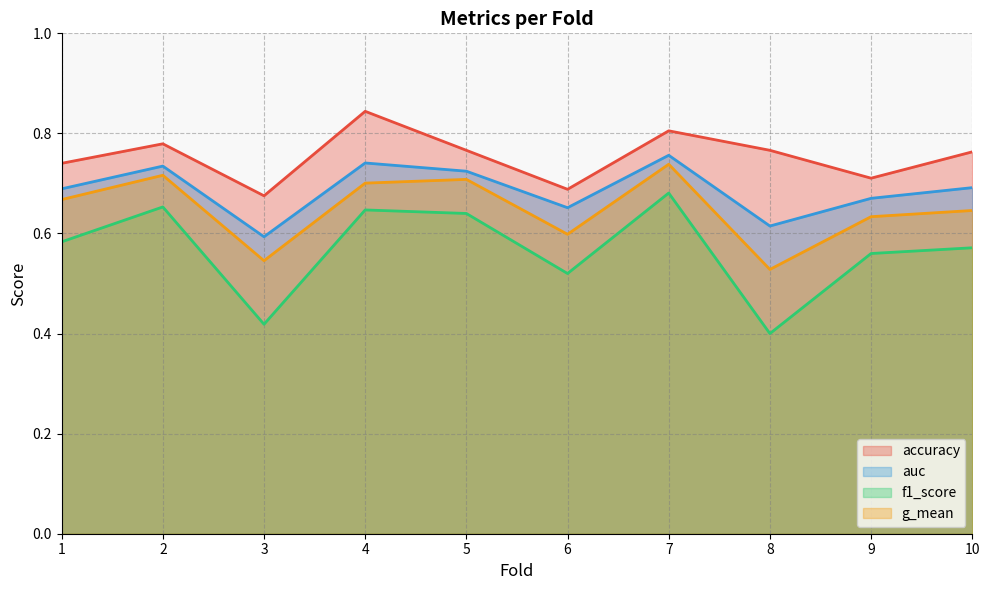

What is the lowest value of the auc series?

0.6